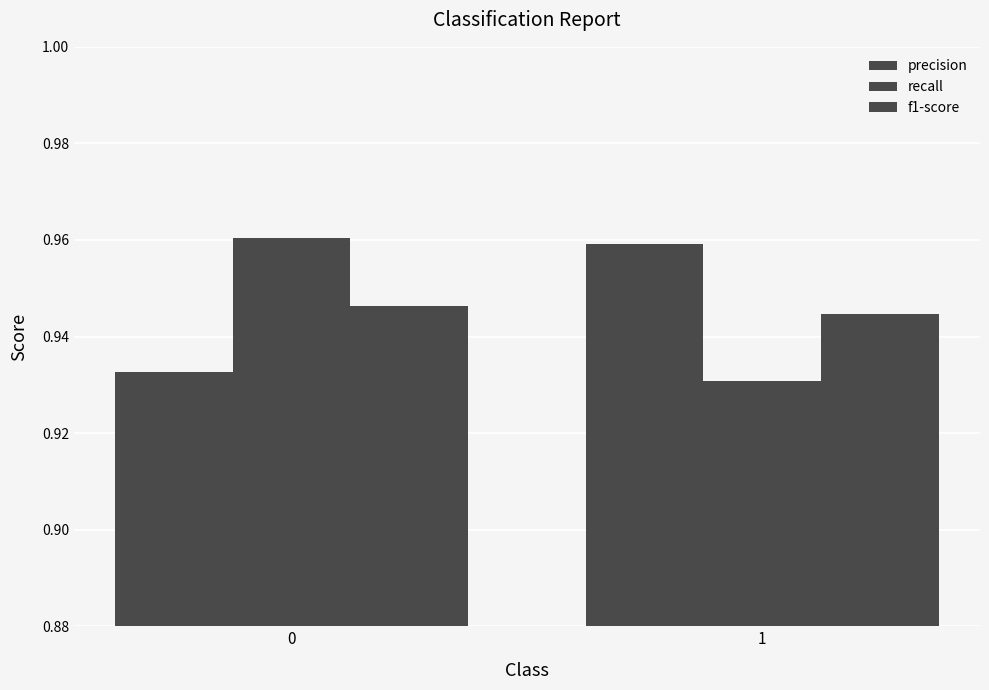

List the series in order of their peak value, lowest first.

f1-score, precision, recall